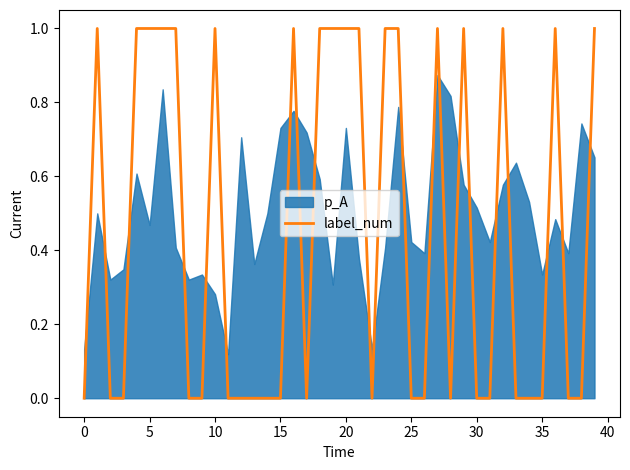

True or false: the data has more than 2 interior local peaks.

True